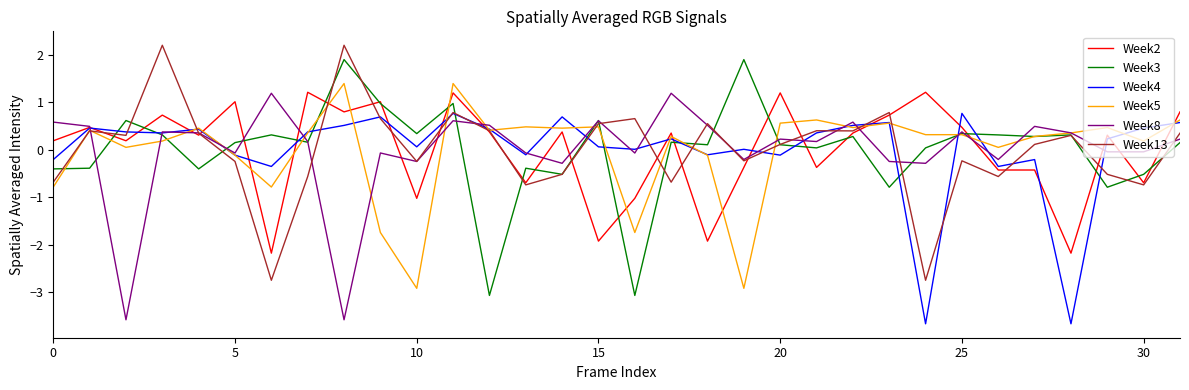

What is the smallest value displayed?

-3.7